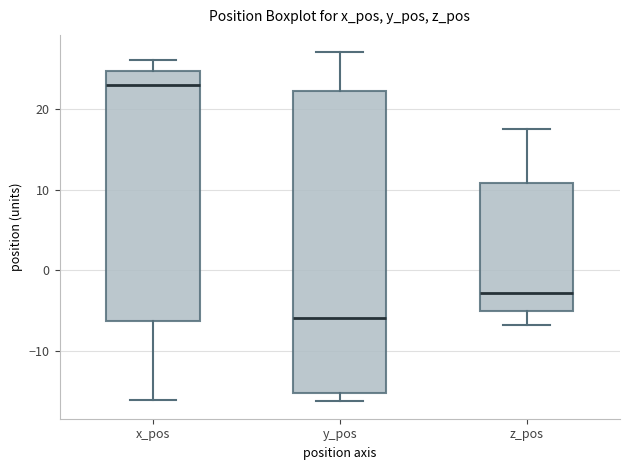

Comparing the boxes themselves (not the whiskers), which one is the tallest?

y_pos